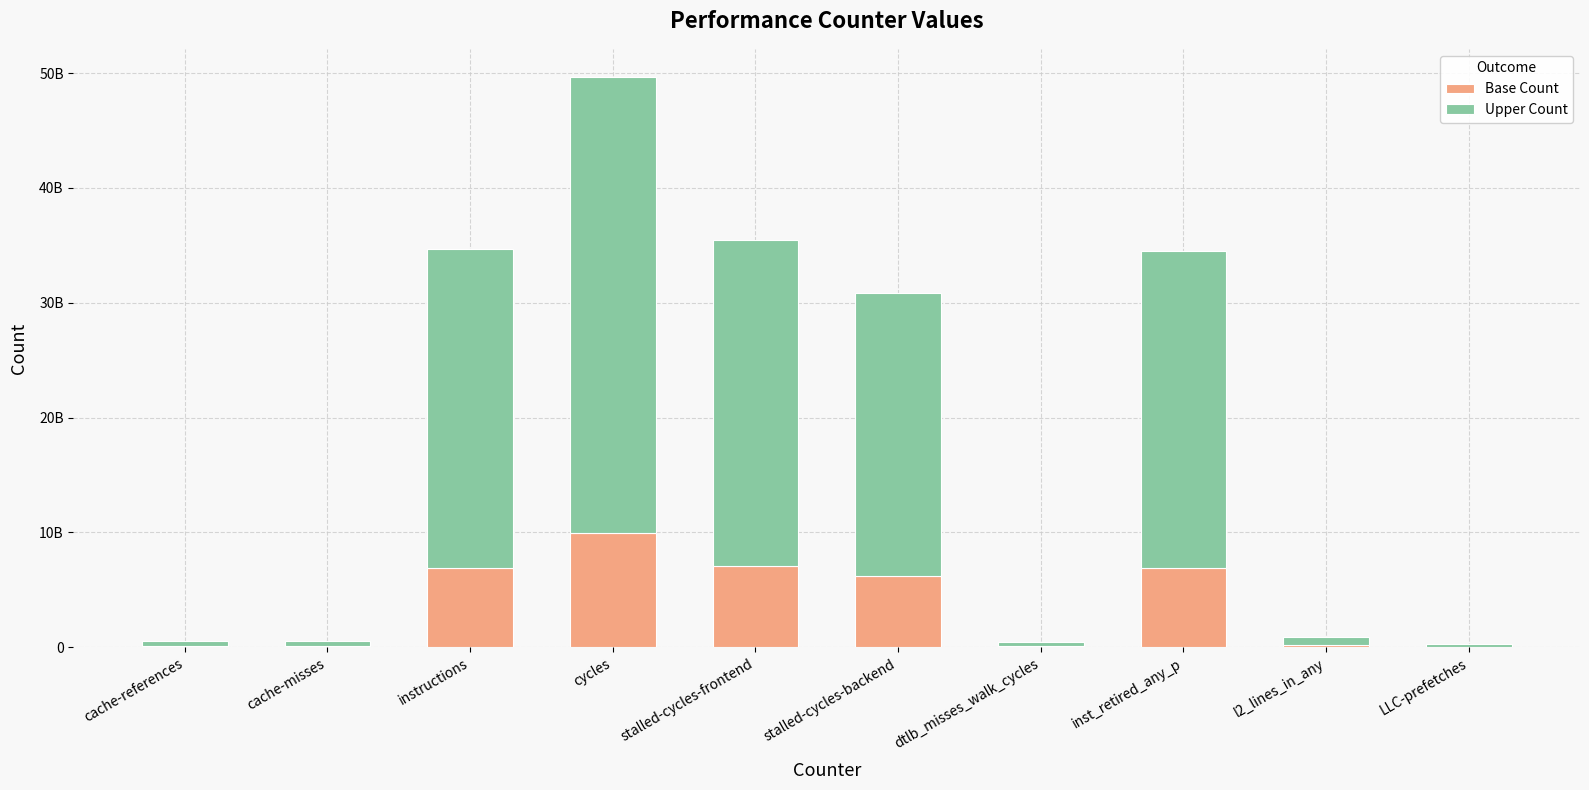

At which label is Base Count closest to 4991005112?

stalled-cycles-backend